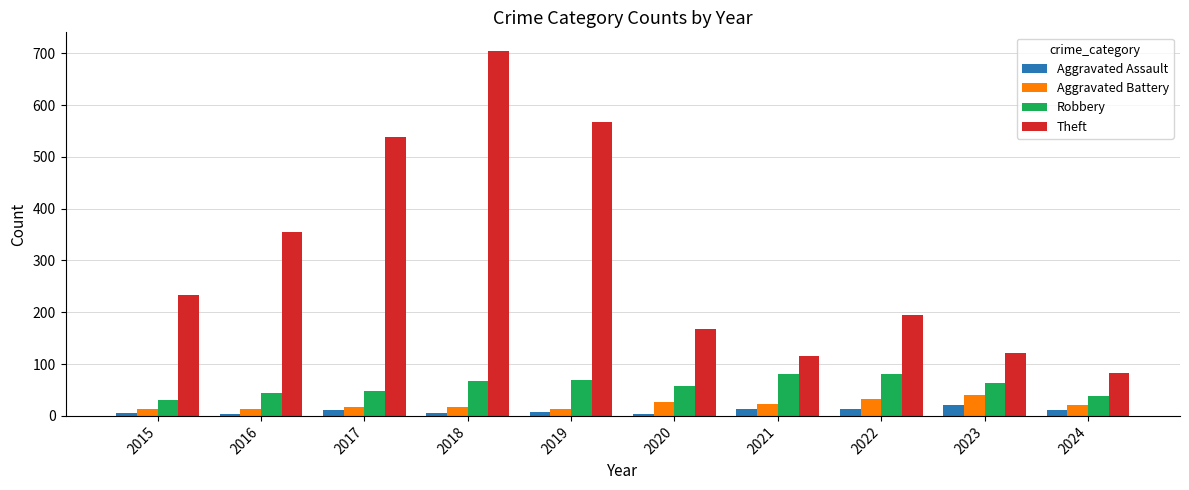

What is the minimum value shown in the chart?

3